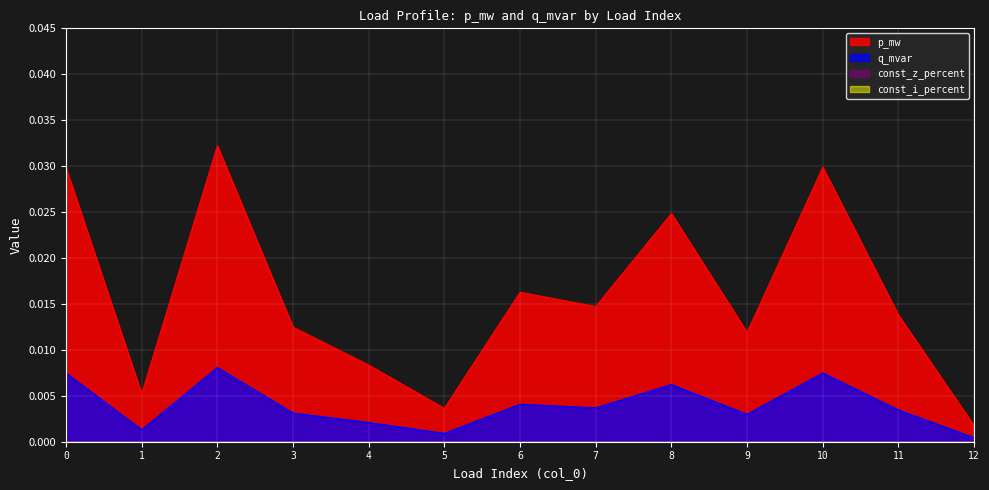

True or false: p_mw and q_mvar intersect in this chart.

False